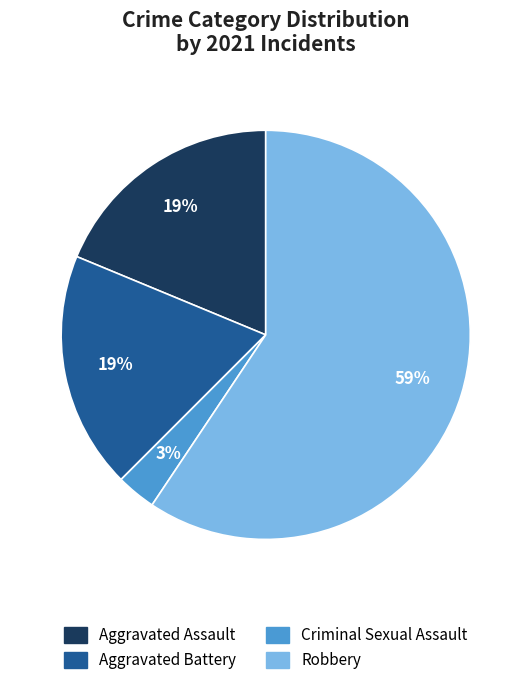

Does any single category account for the majority?

Yes